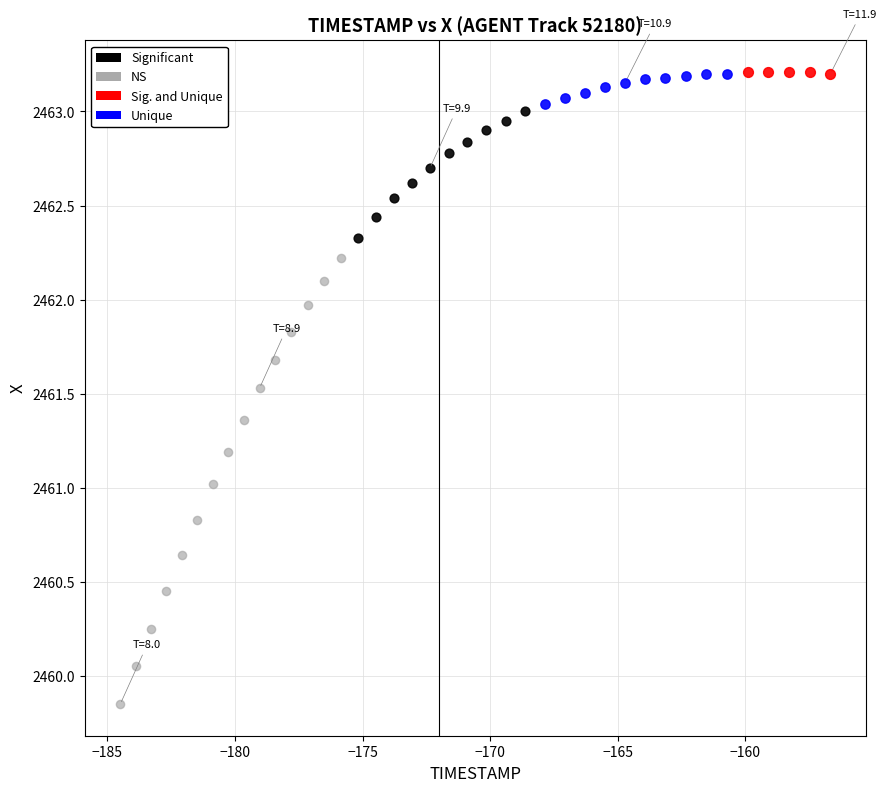

Which series has the widest spread of Y values?

NS